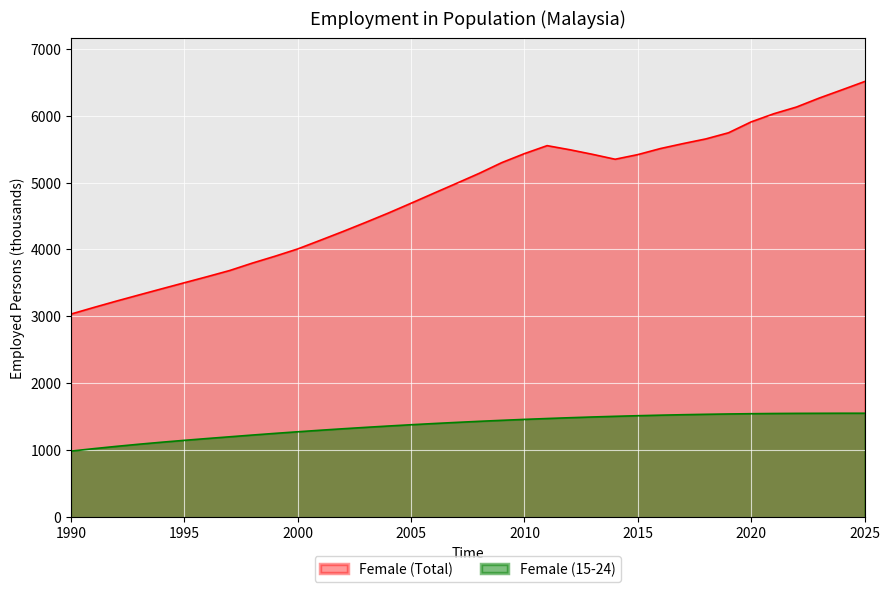

Reading left to right, what are all the values shown in this chart?

Female (Total): 3034.0	3132.3	3227.7	3320.0	3411.5	3502.2	3592.4	3685.1	3796.1	3898.9	4007.5	4137.2	4268.8	4404.8	4544.3	4690.9	4839.7	4987.3	5136.5	5297.5	5431.9	5551.1	5490.0	5421.5	5347.8	5417.1	5507.8	5582.0	5651.5	5743.3	5906.3	6028.0	6128.2	6261.8	6384.4	6508.7
Female (15-24): 986.3	1022.6	1057.0	1089.0	1119.0	1147.0	1174.0	1200.0	1226.0	1251.0	1275.0	1298.0	1320.0	1341.0	1361.0	1380.0	1398.0	1415.0	1431.0	1446.0	1460.0	1473.0	1485.0	1496.0	1506.0	1515.0	1523.0	1530.0	1536.0	1541.0	1545.0	1548.0	1550.0	1551.0	1552.0	1552.0